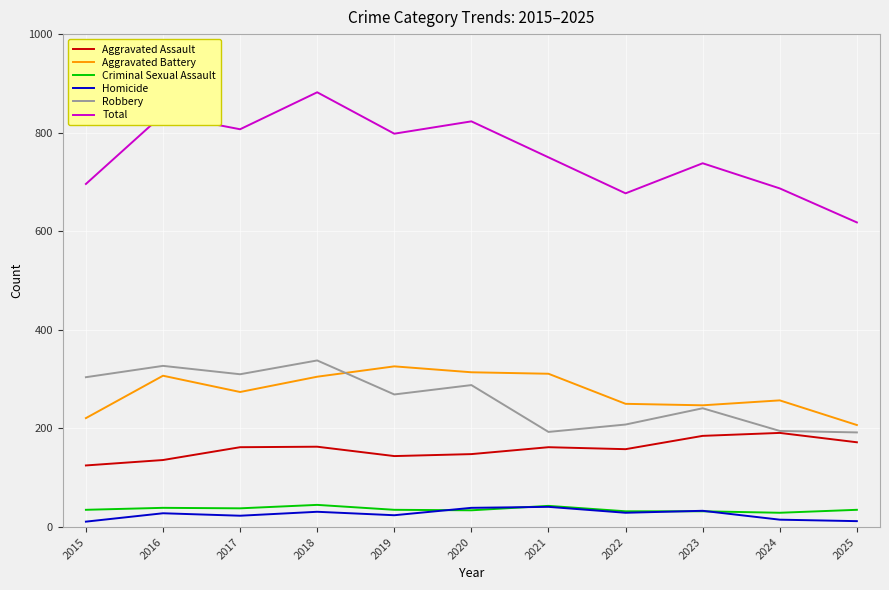

Does the chart display data point markers on the line(s)?

No